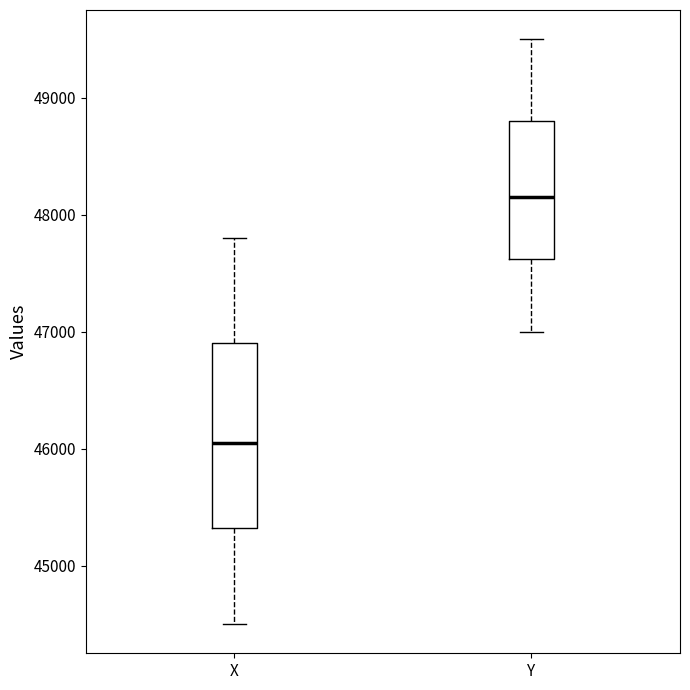

Reading left to right, transcribe this box plot: for each box, give where its median line is, the range the box spans, and where its two whiskers end, as read against the y-axis. The values are not printed on the chart, so give them approximately, as read against the axis.

X: median 46100, box 45300 to 46900, whiskers 44500 to 47800
Y: median 48200, box 47600 to 48800, whiskers 47000 to 49500